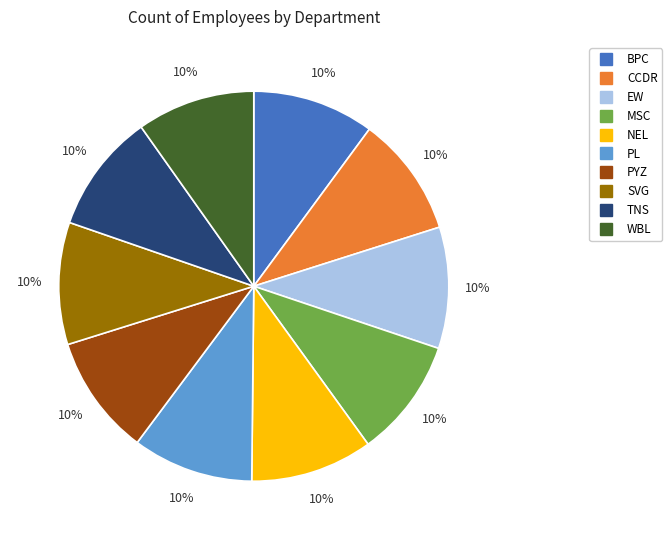

Approximately how many times larger is the value at TNS compared to PYZ?

1.0